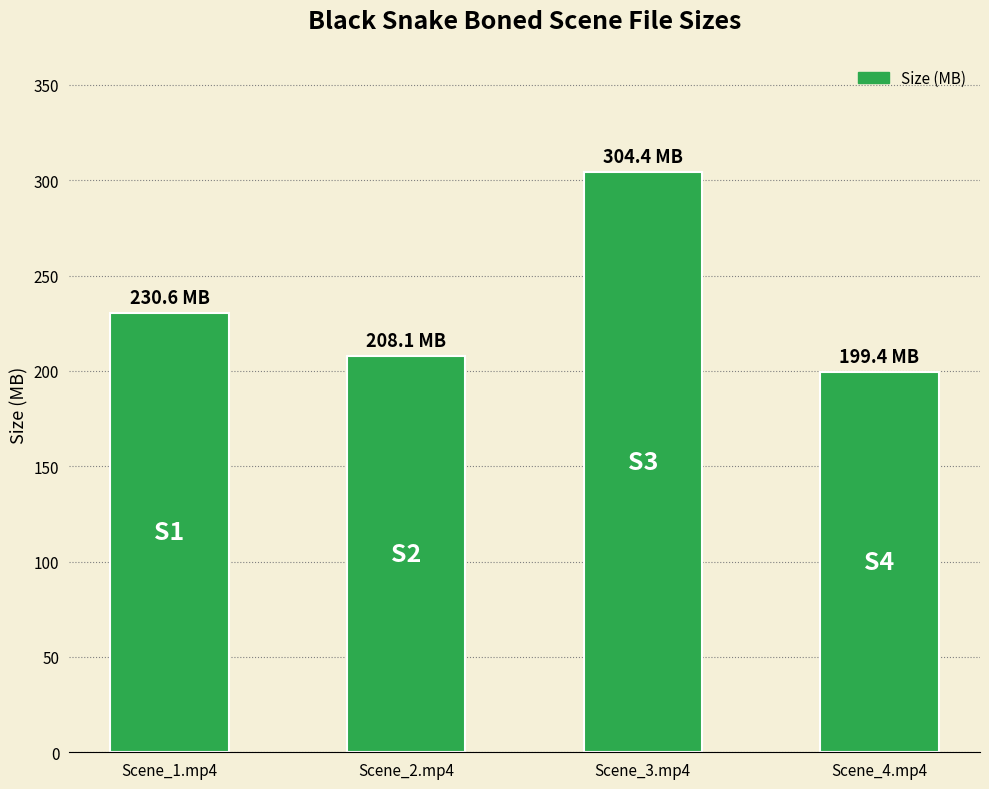

At which category does the chart reach its peak across all series?

Scene_3.mp4